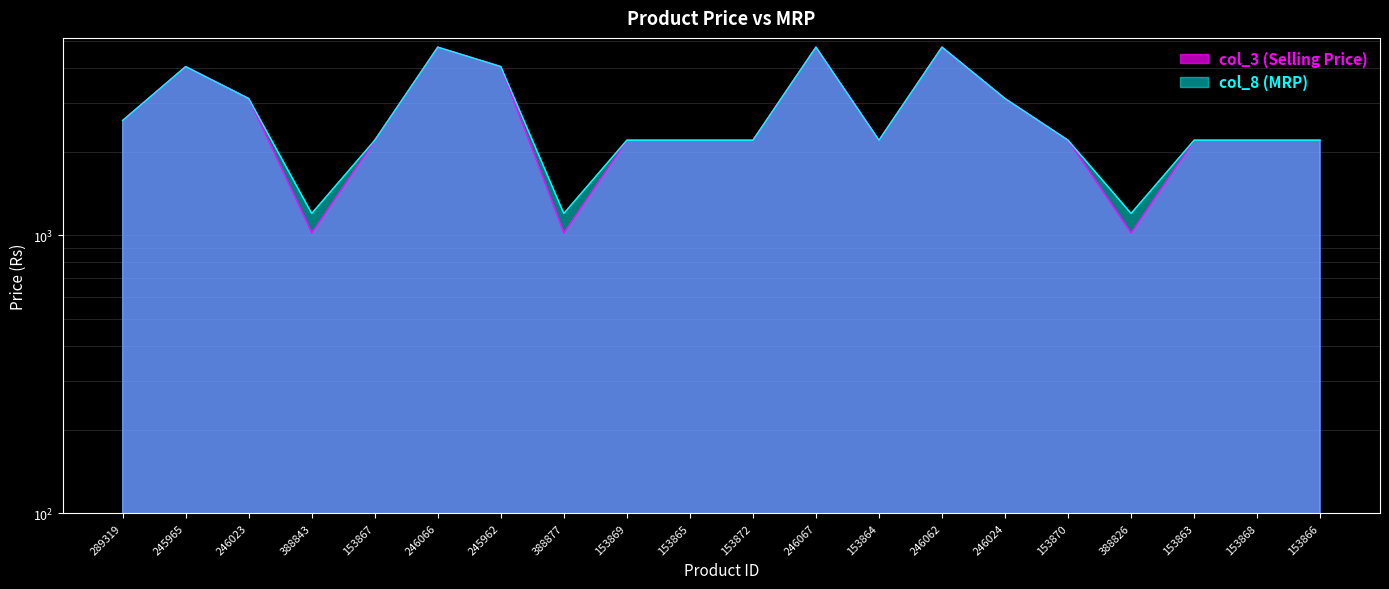

What are all the series names shown in the legend?

col_3 (Selling Price), col_8 (MRP)